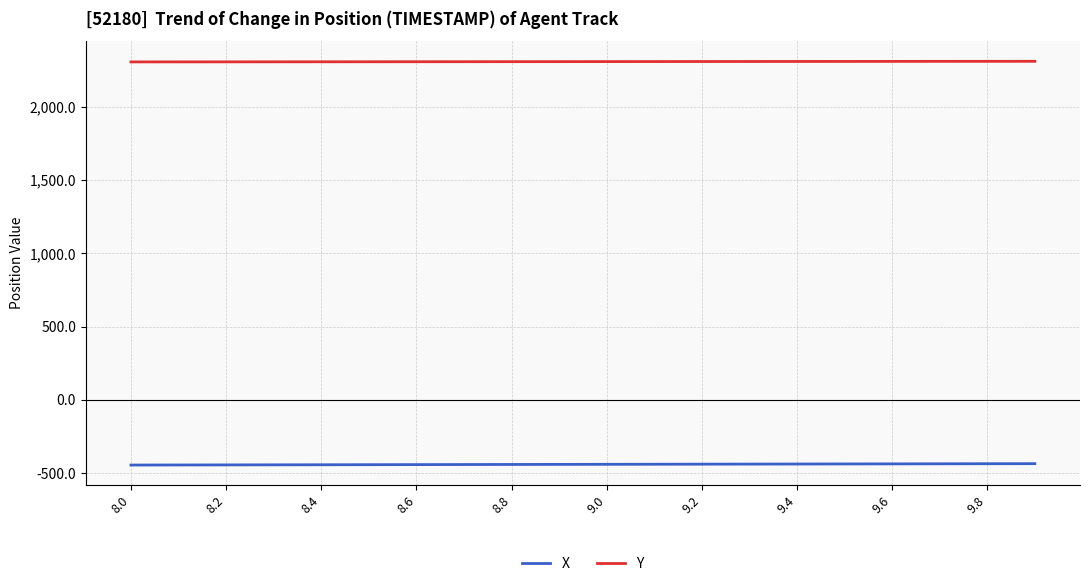

Does the chart have visible grid lines?

Yes